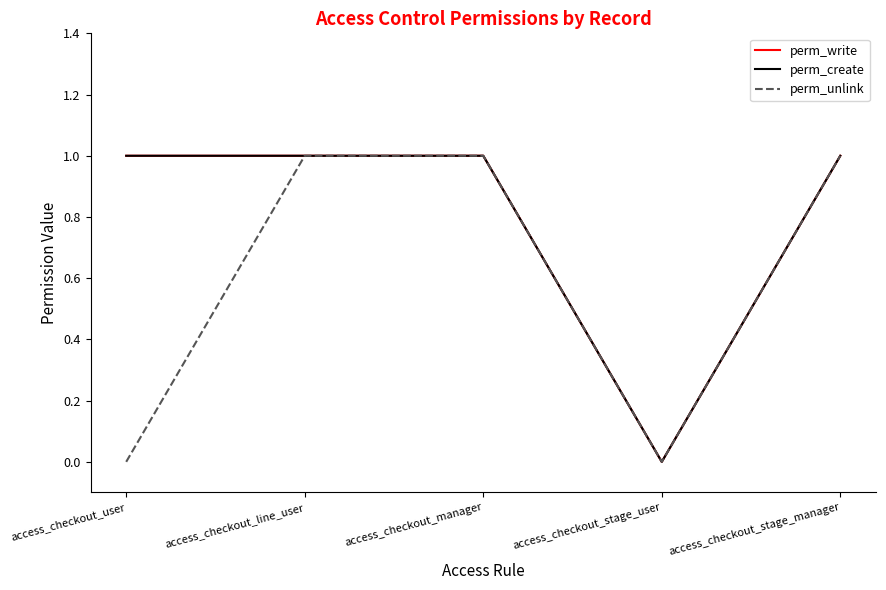

Does the chart have visible grid lines?

No